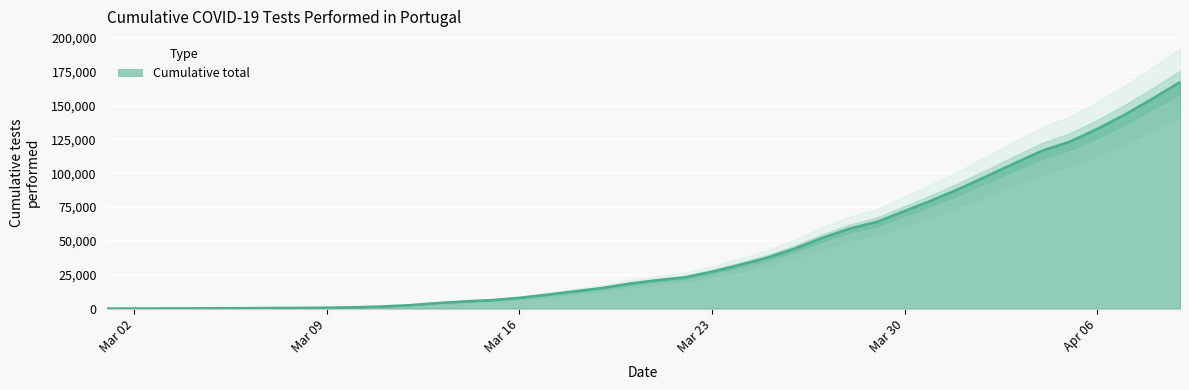

How many data points are less than 20930?

20